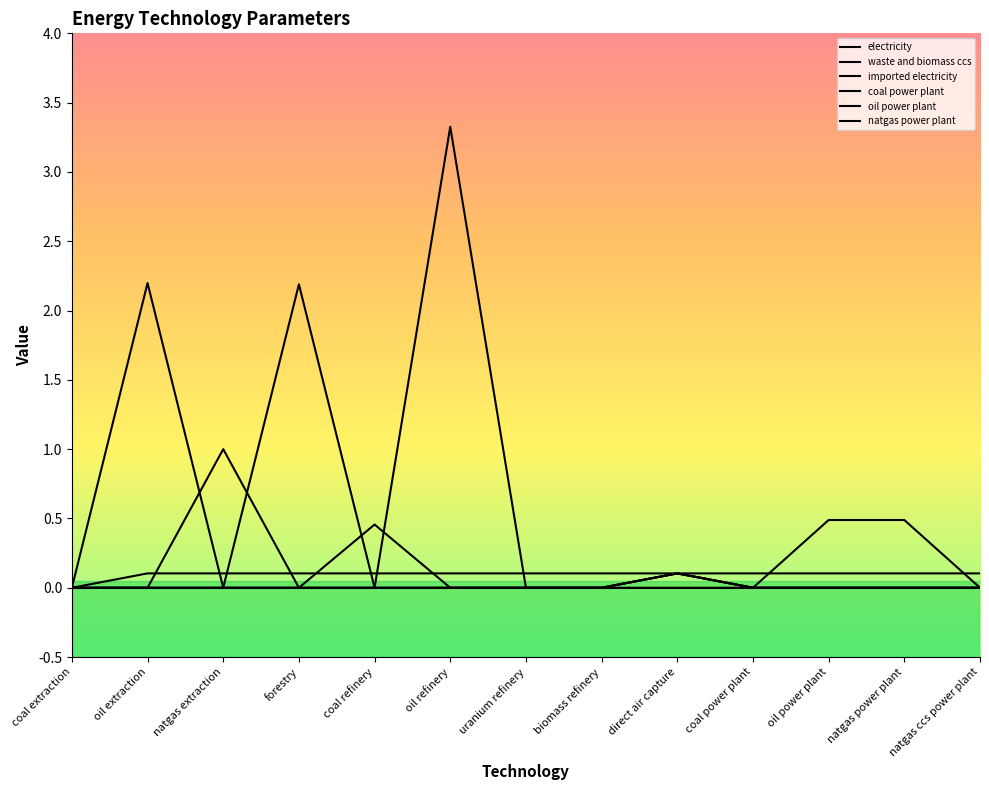

Does the chart display data point markers on the line(s)?

No